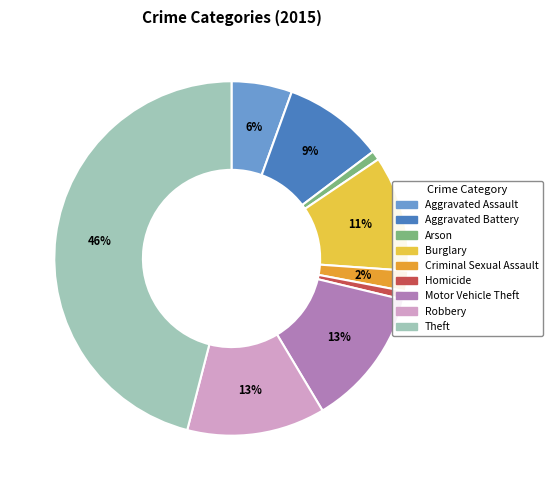

Does Criminal Sexual Assault account for over 50% of the chart?

No